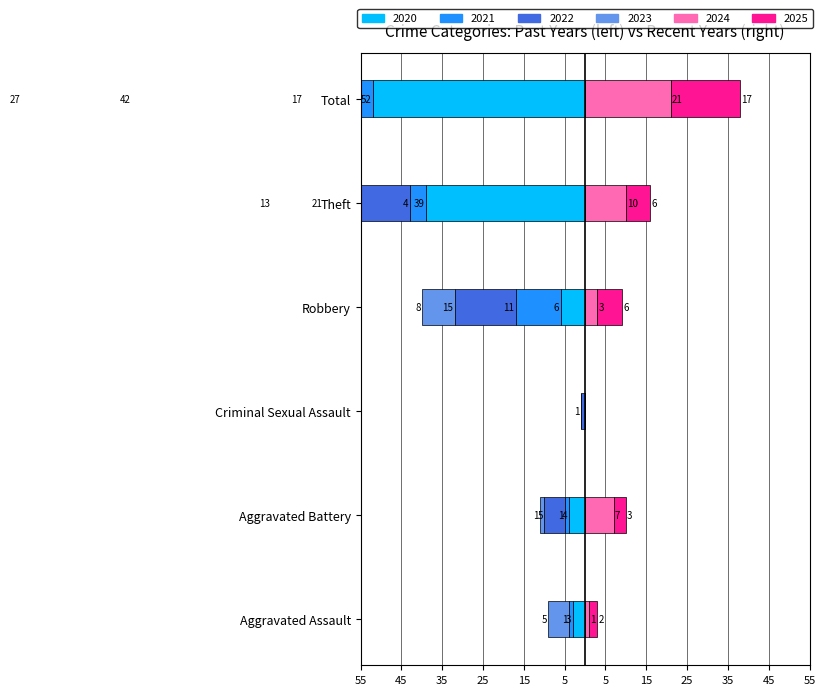

How many negative values does the 2022 series have?

5